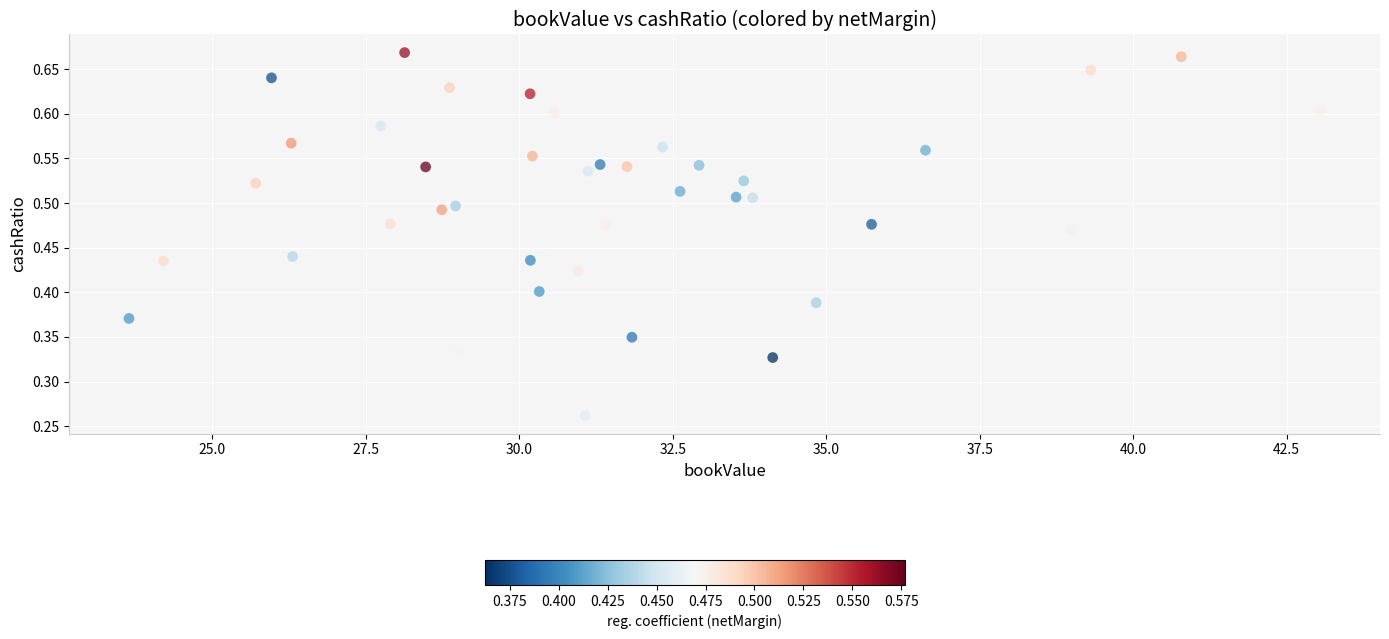

How many data points are displayed?

40